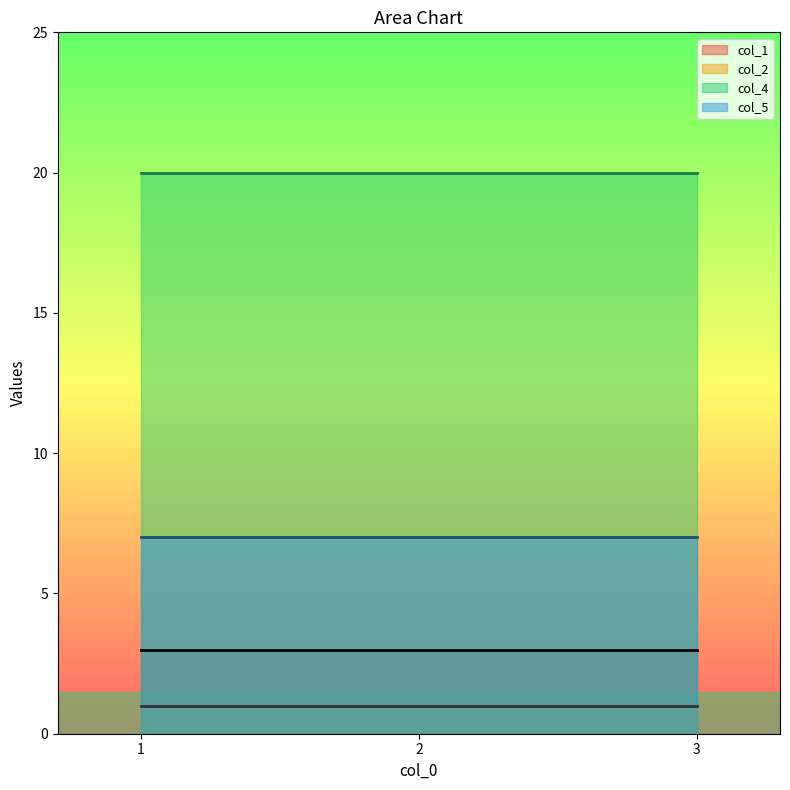

Which series has the largest total across all categories?

col_4